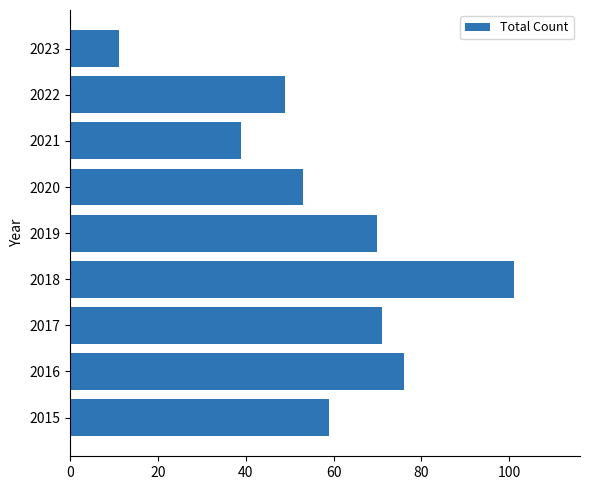

What is the maximum value shown in the chart?

101